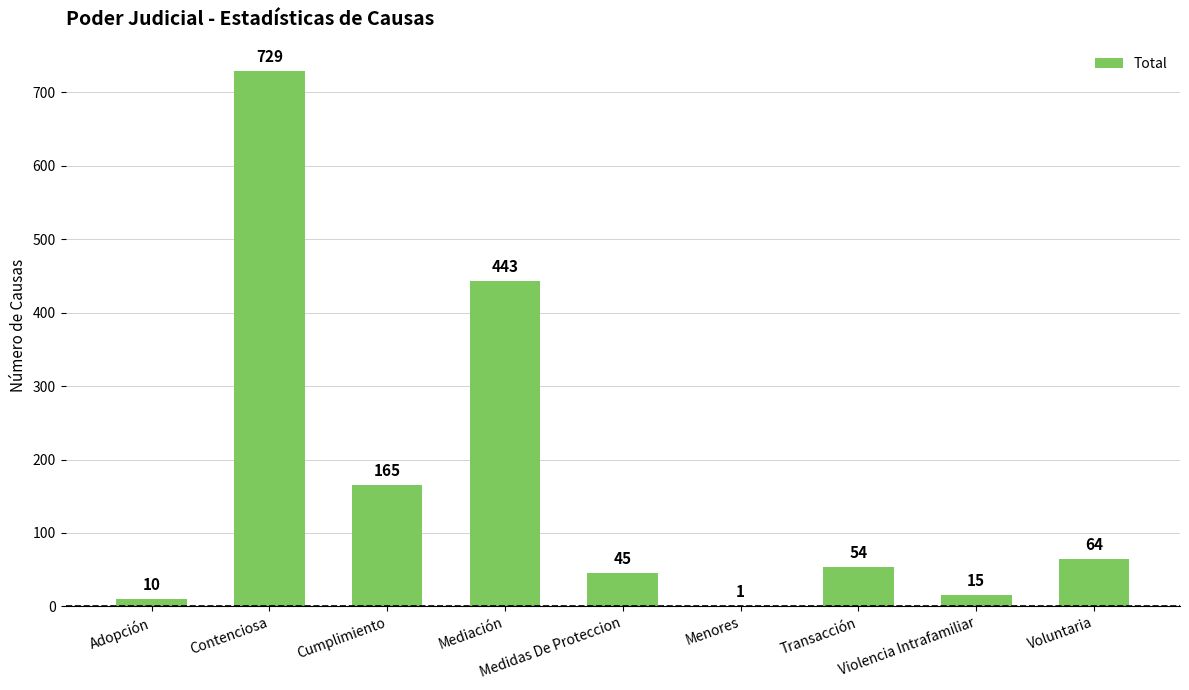

At which label does the data first exceed 54?

Contenciosa